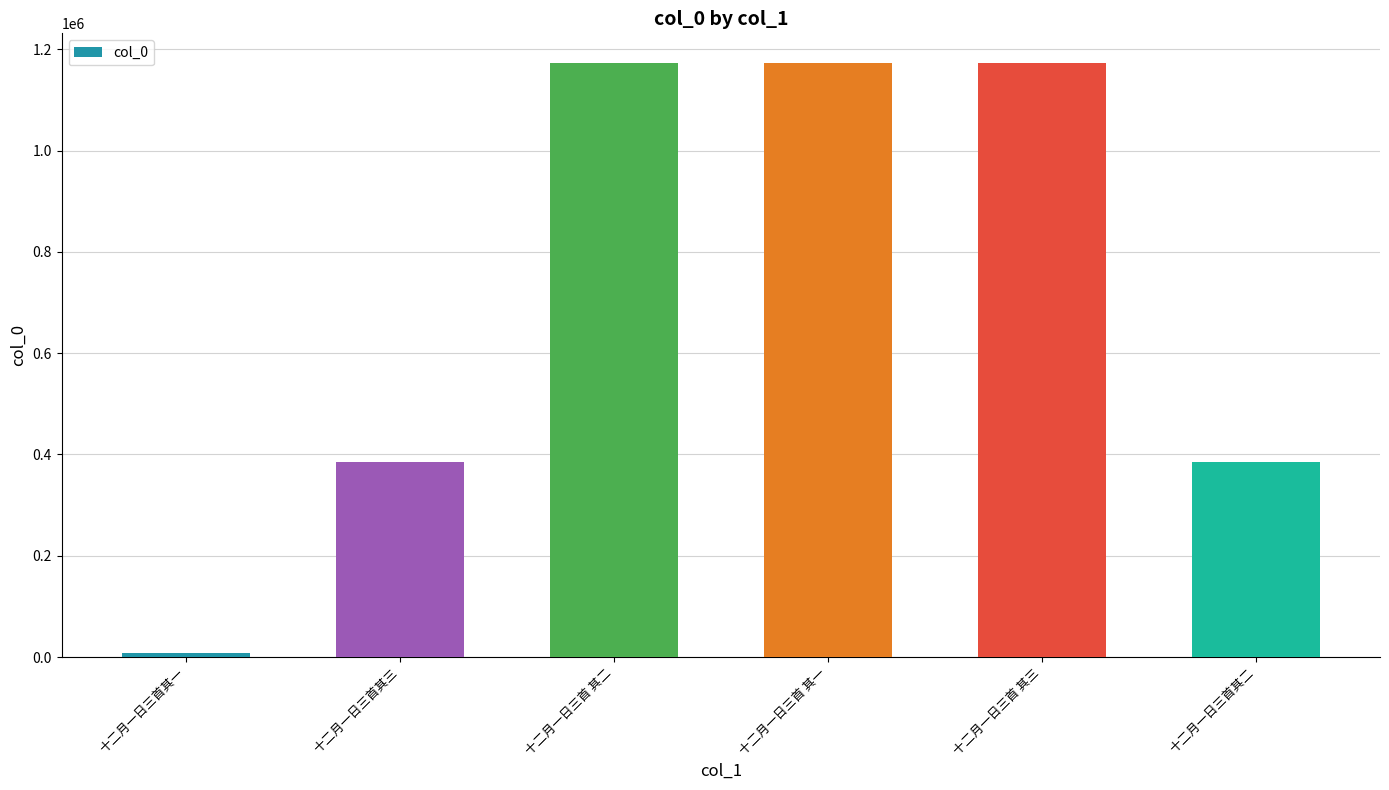

Does the chart contain stacked bars?

No